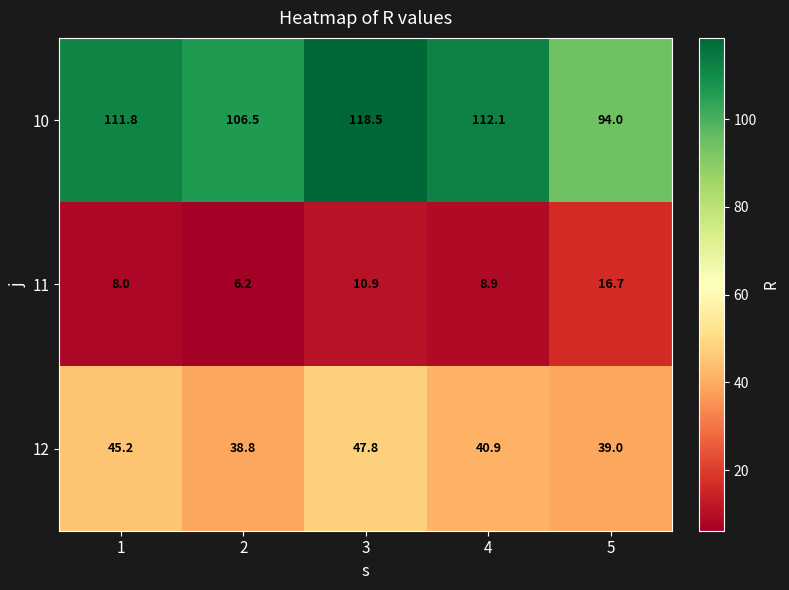

What is the spread (max minus min) of values at 4?

103.2